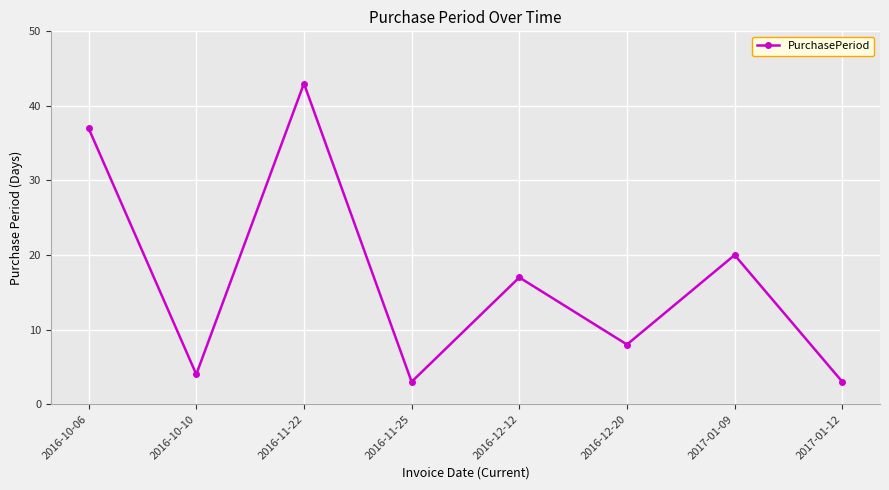

Approximately how many times larger is the value at 2016-12-12 compared to 2016-12-20?

2.1